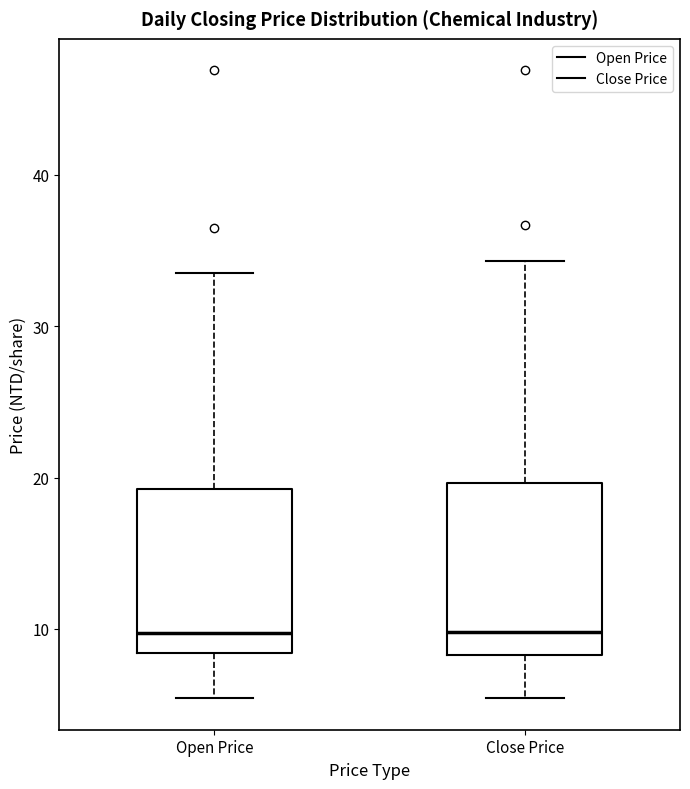

Where does the median line of the box for Open Price sit on the y-axis? The values are not printed on the chart, so give them approximately, as read against the axis.

10